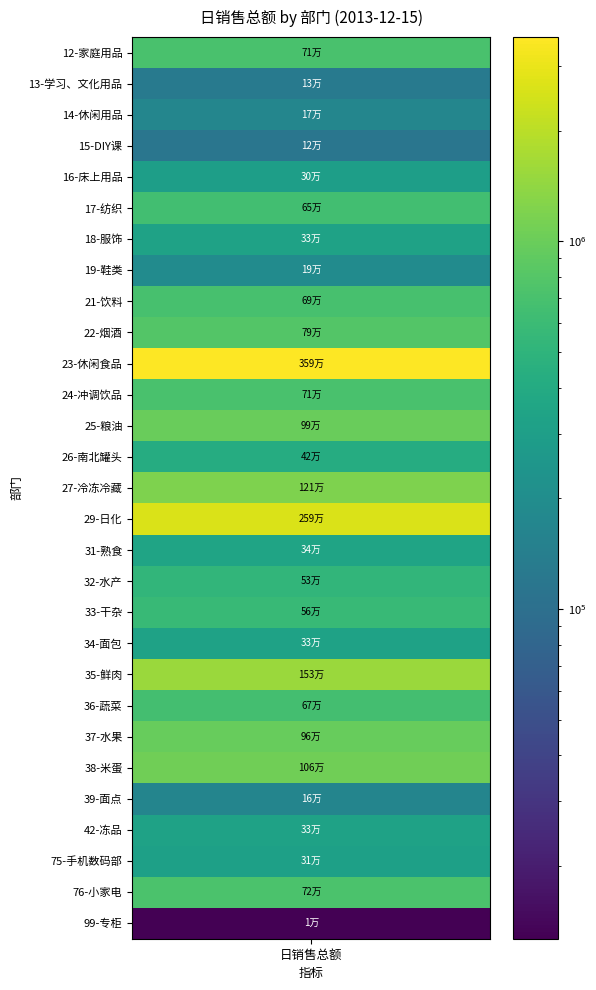

Rank the categories by value from highest to lowest.

23-休闲食品, 29-日化, 35-鲜肉, 27-冷冻冷藏, 38-米蛋, 25-粮油, 37-水果, 22-烟酒, 76-小家电, 24-冲调饮品, 12-家庭用品, 21-饮料, 36-蔬菜, 17-纺织, 33-干杂, 32-水产, 26-南北罐头, 31-熟食, 34-面包, 42-冻品, 18-服饰, 75-手机数码部, 16-床上用品, 19-鞋类, 14-休闲用品, 39-面点, 13-学习、文化用品, 15-DIY课, 99-专柜